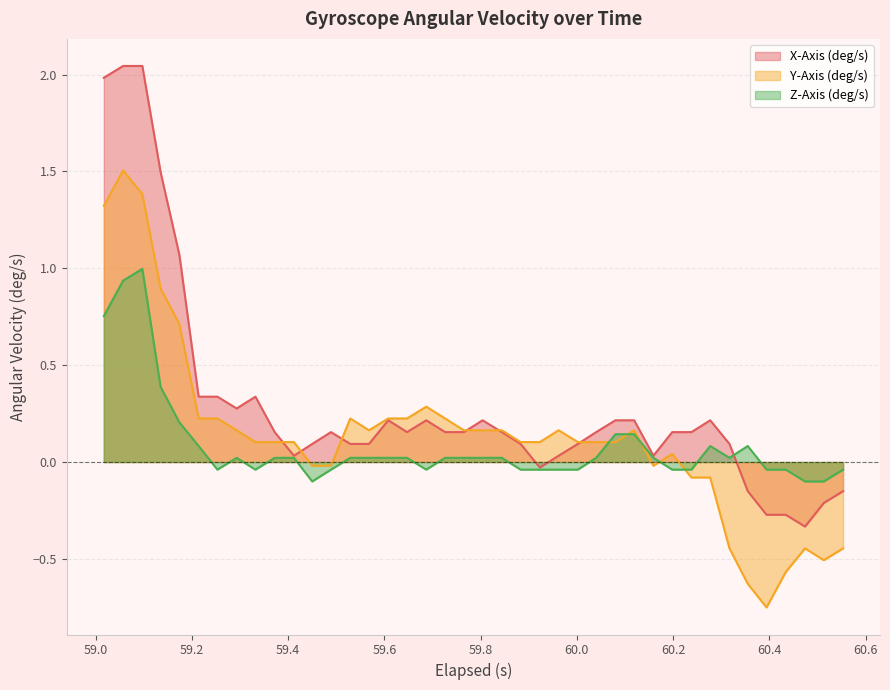

Which series has the largest range (max minus min)?

X-Axis (deg/s)